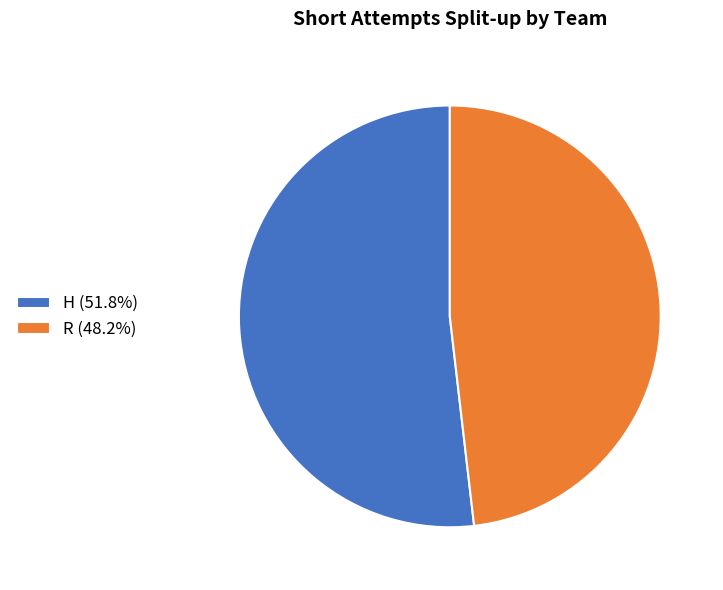

Rank the categories by value from highest to lowest.

H, R